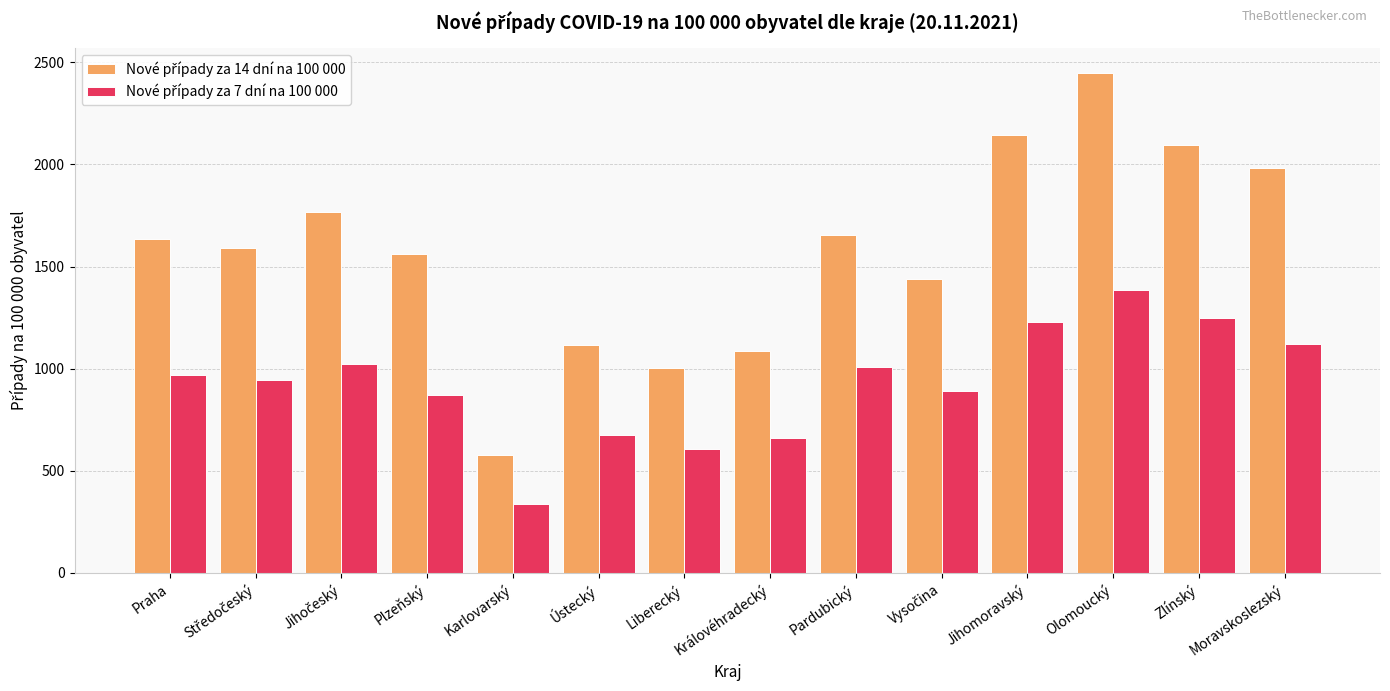

What is the smallest value displayed?

339.9